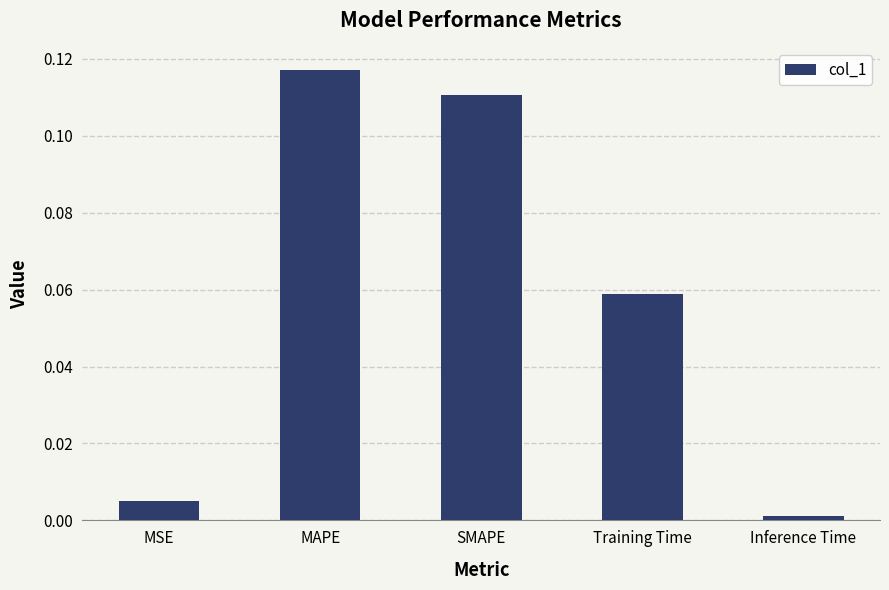

Count the number of data series in this chart.

1